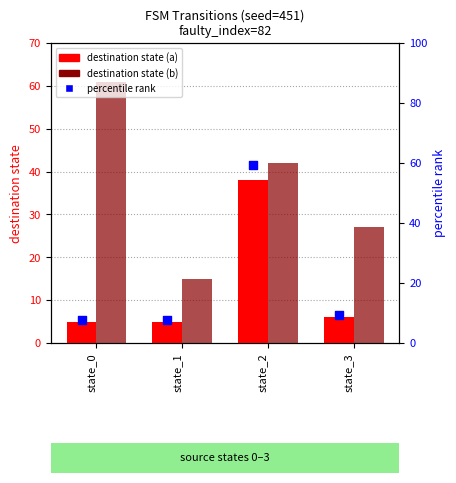

Which series has the largest Y range (max minus min)?

percentile rank within sample